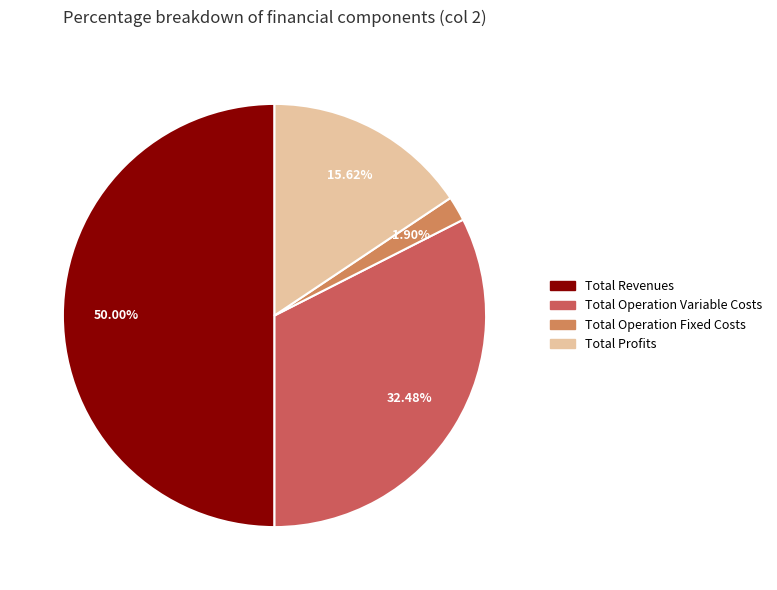

What is the largest slice in the pie chart?

Total Revenues